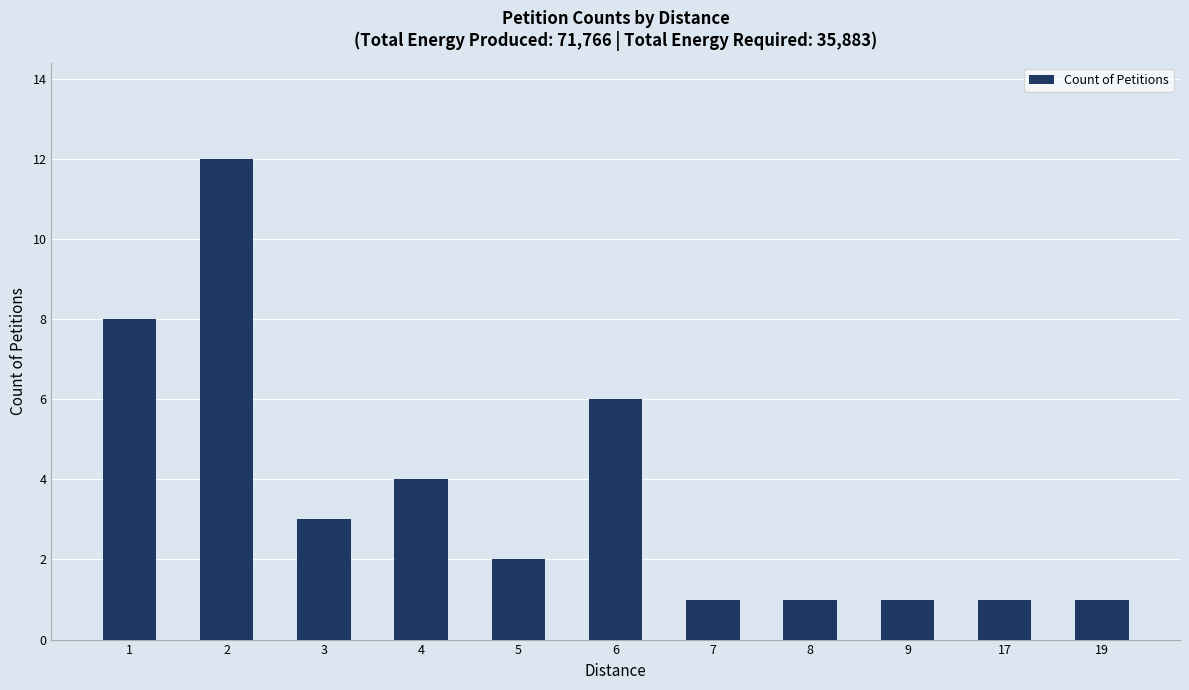

What is the average value?

4